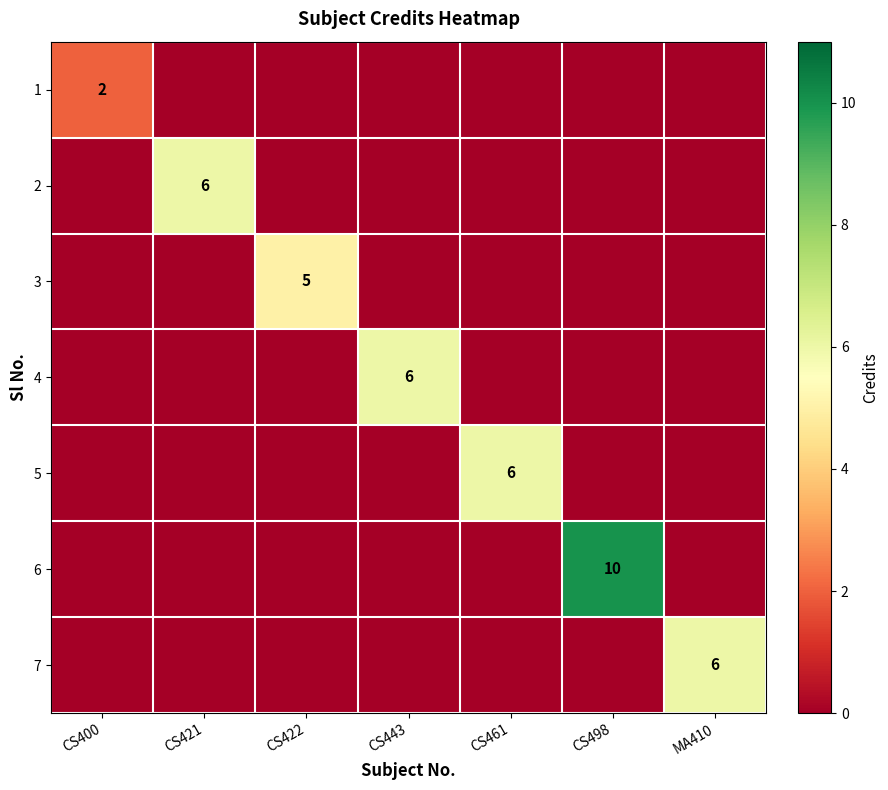

What is the difference between the maximum and minimum values in the 7 series?

6